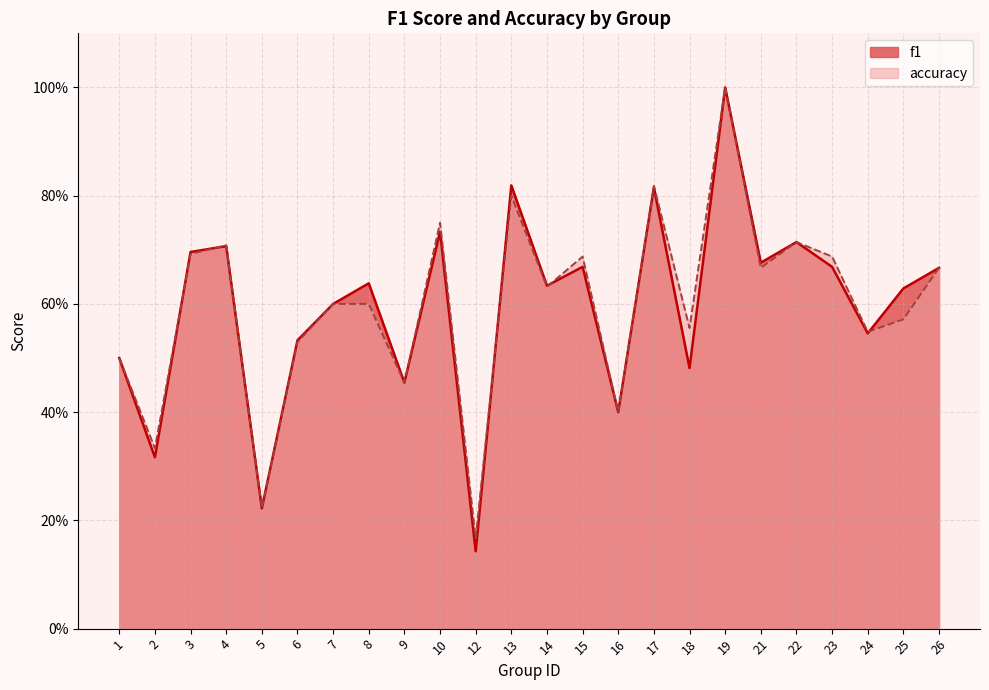

Which series changed the most between 5 and 26?

f1